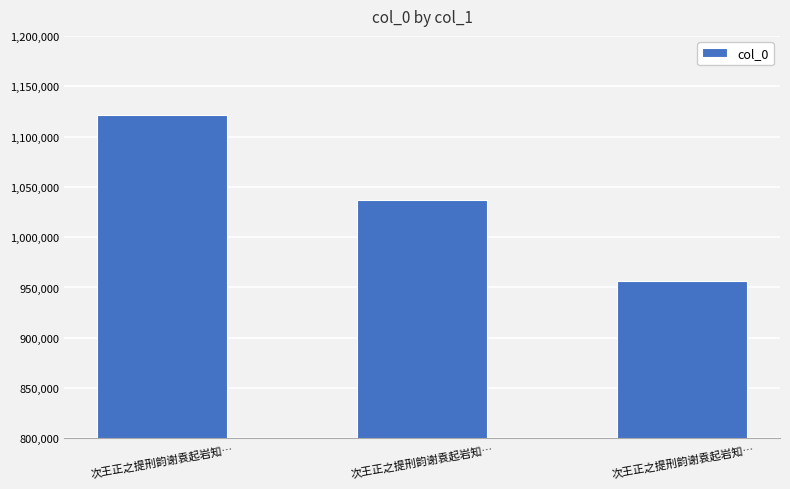

Count the values in the range 956945 to 1121777.

3